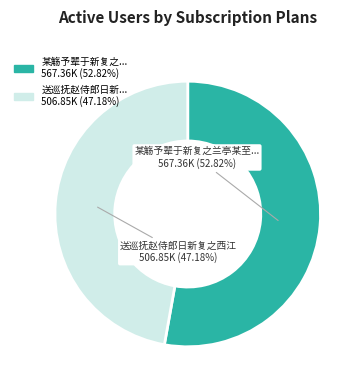

Is the sum of 某觞予辈于新复之... 567.36K (52.82%) and 送巡抚赵侍郎日新... 506.85K (47.18%) greater than half?

Yes